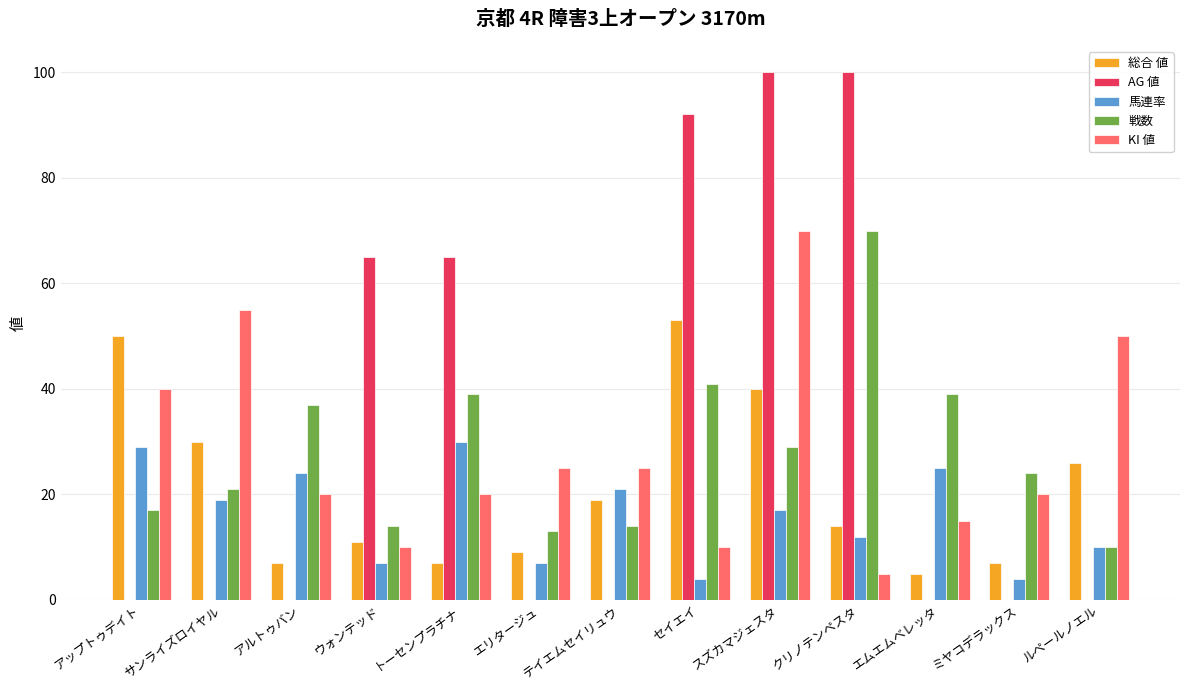

Reading right to left, list all the values displayed in this chart.

総合 値: 26	7	5	14	40	53	19	9	7	11	7	30	50
AG 値: 0	0	0	100	100	92	0	0	65	65	0	0	0
馬連率: 10	4	25	12	17	4	21	7	30	7	24	19	29
戦数: 10	24	39	70	29	41	14	13	39	14	37	21	17
KI 値: 50	20	15	5	70	10	25	25	20	10	20	55	40